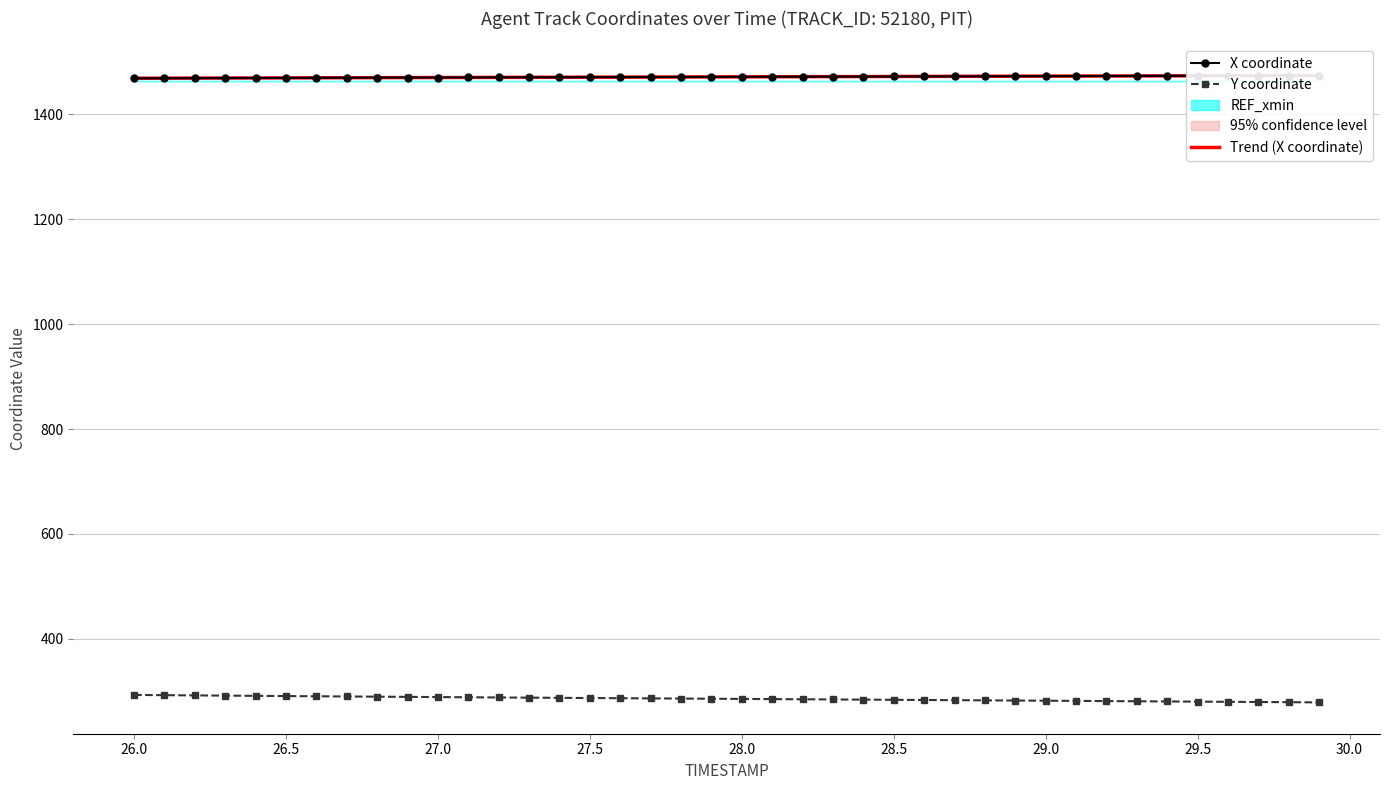

What is the lowest value of the Y coordinate series?

278.8